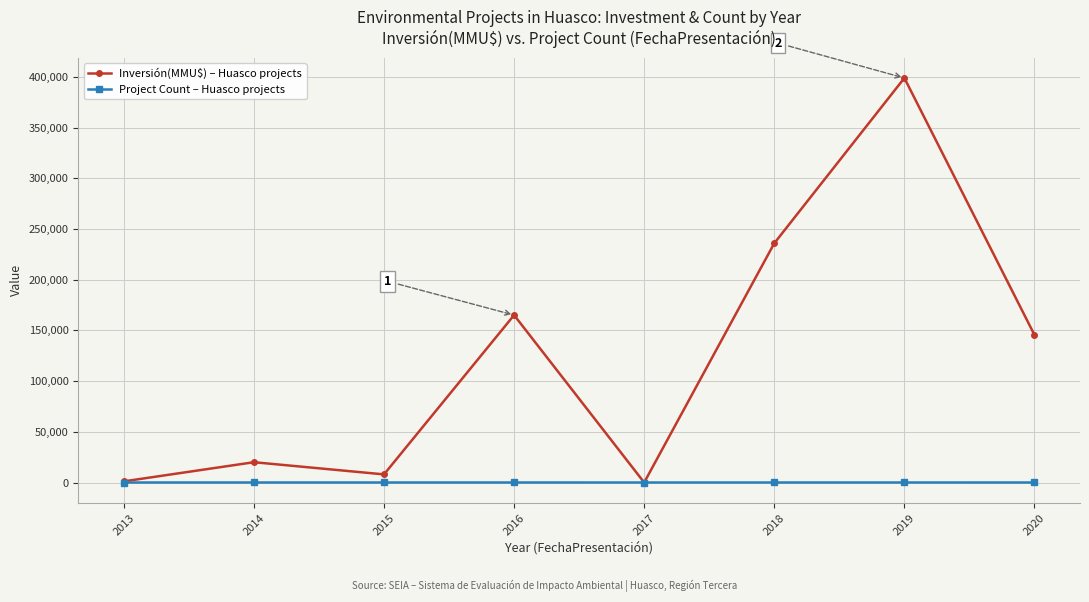

Rank the series by their maximum value, from highest to lowest.

Inversión(MMU$) – Huasco projects, Project Count – Huasco projects